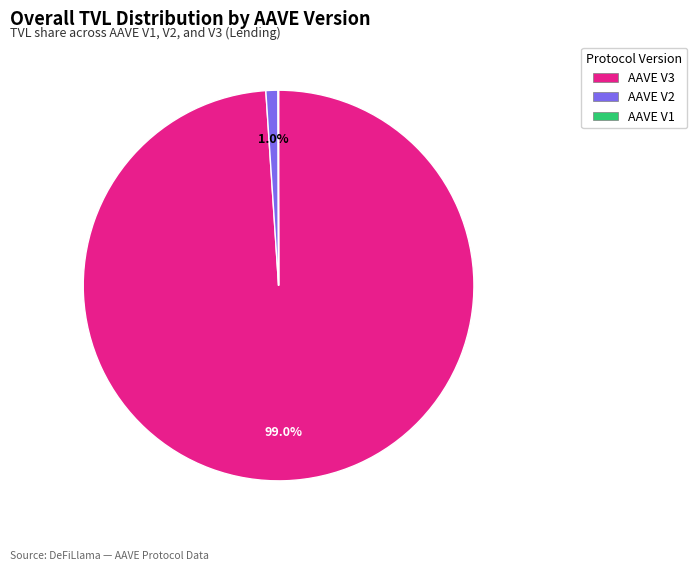

What is the largest slice in the pie chart?

AAVE V3